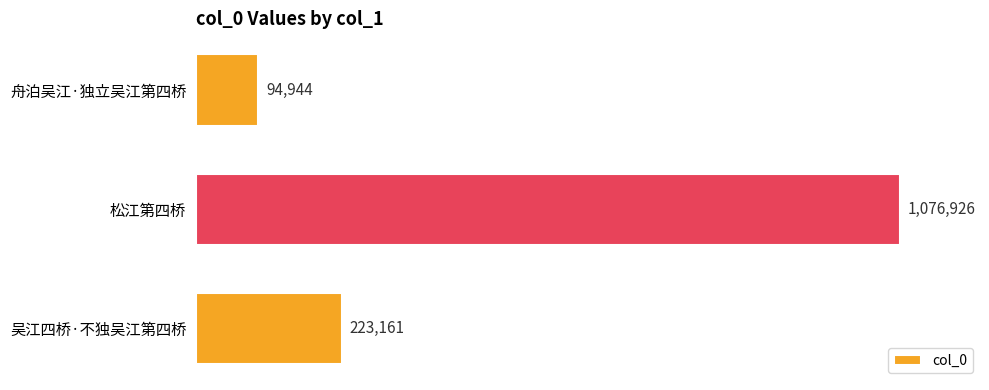

List the labels in order of value, smallest first.

舟泊吴江·独立吴江第四桥, 吴江四桥·不独吴江第四桥, 松江第四桥